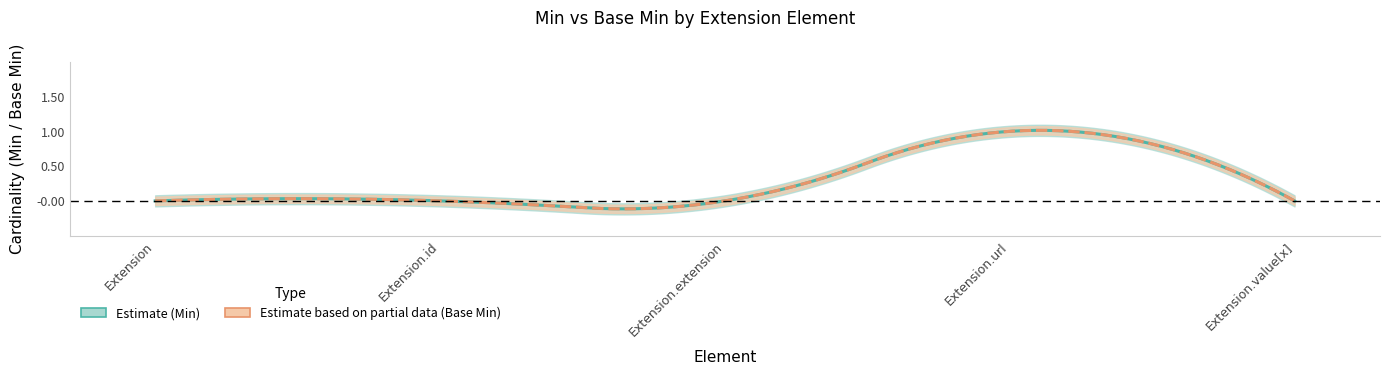

At which label does Base Min reach its peak?

Extension.url